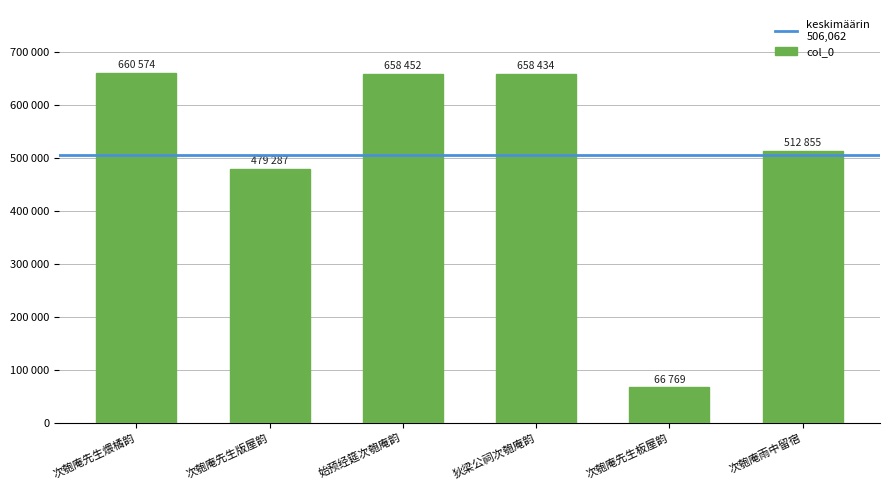

Rank the categories by value from highest to lowest.

次匏庵先生煨橘韵, 始预经筵次匏庵韵, 狄梁公祠次匏庵韵, 次匏庵雨中留宿, 次匏庵先生版屋韵, 次匏庵先生板屋韵